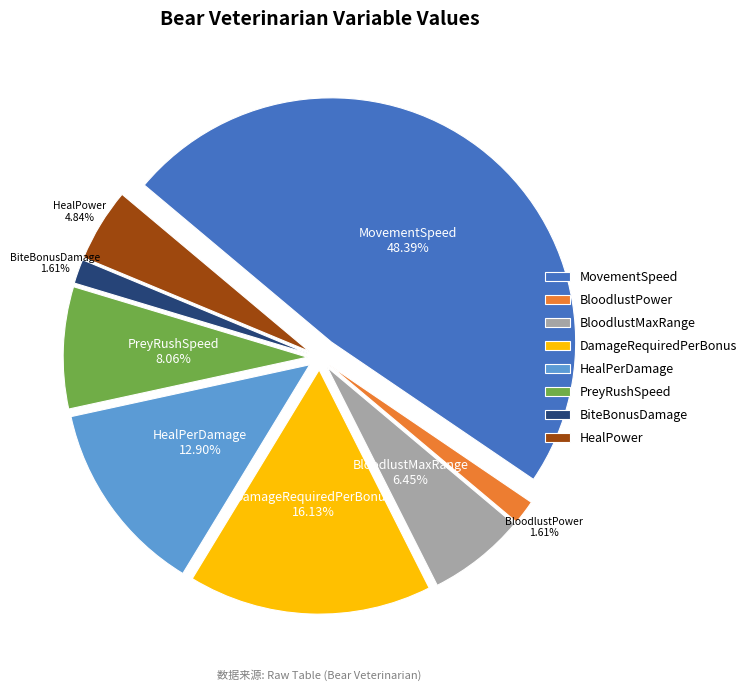

How many slices are in this pie chart?

8